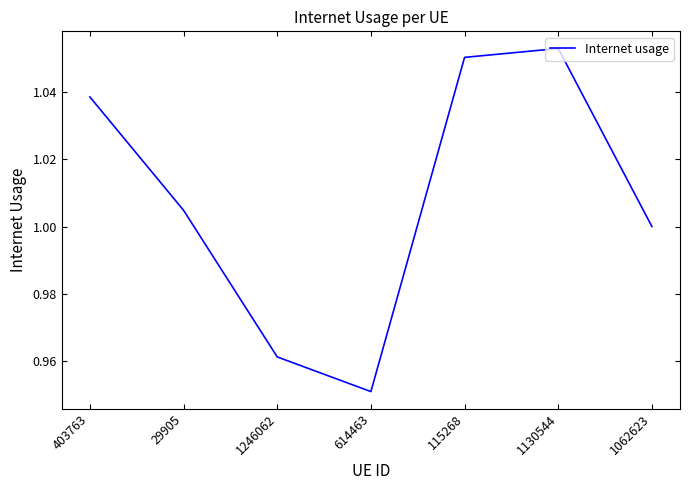

True or false: the data has more than 0 interior local peaks.

True